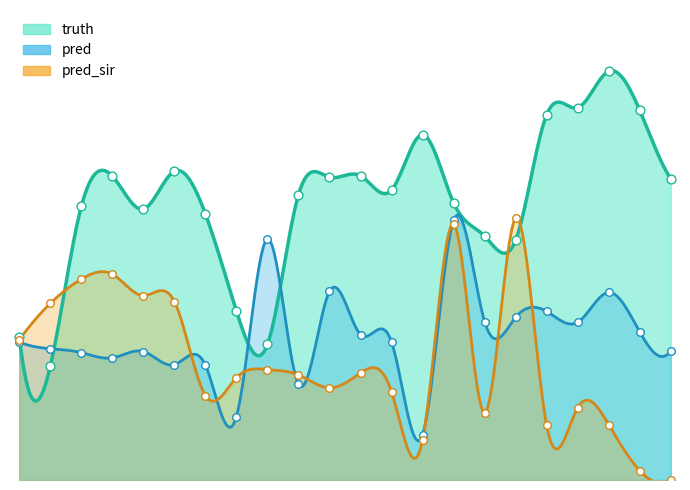

What are all the series names shown in the legend?

truth, pred, pred_sir